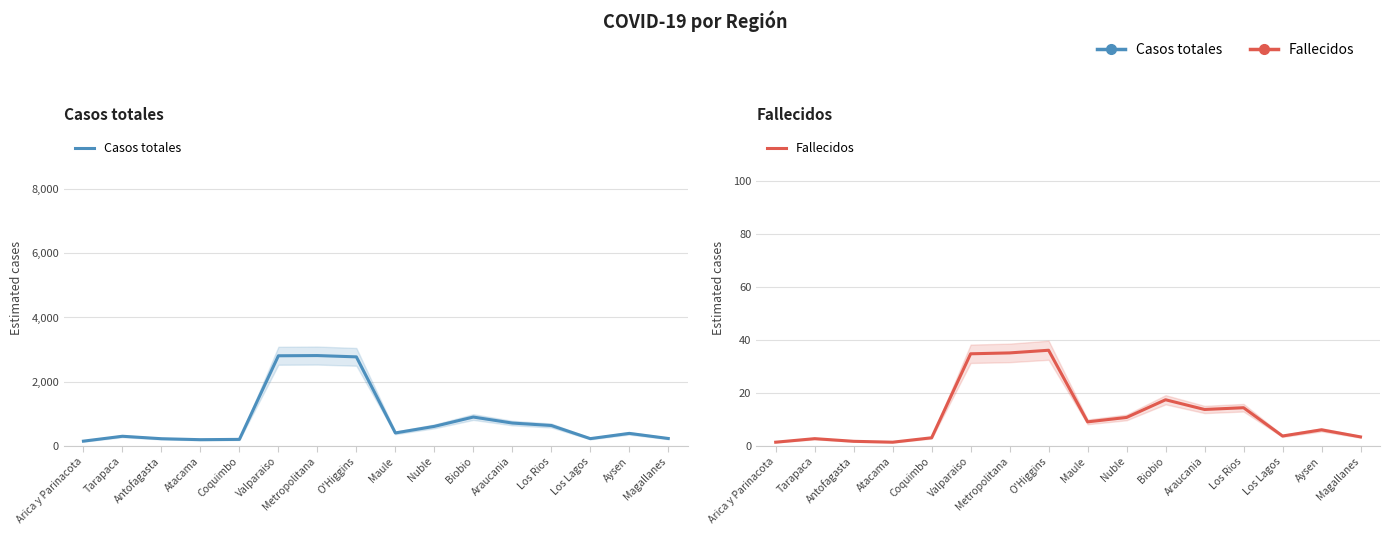

How many lines are shown in the chart?

2